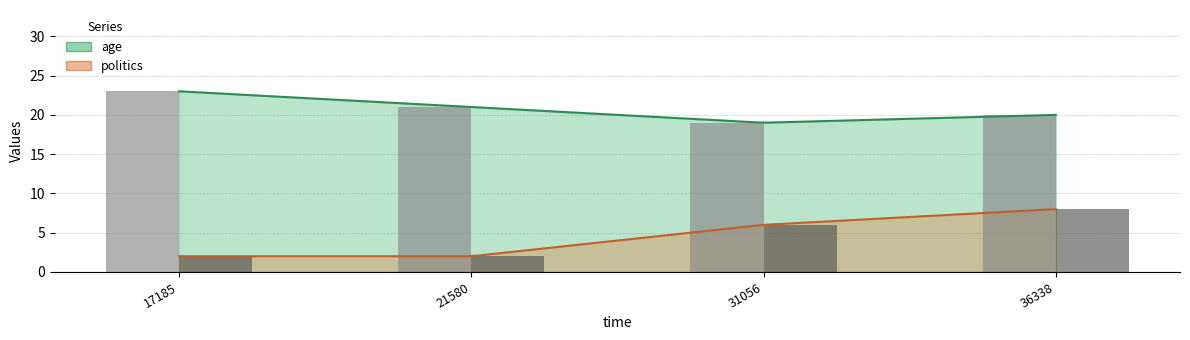

What is the difference between the highest and lowest values at 31056?

13